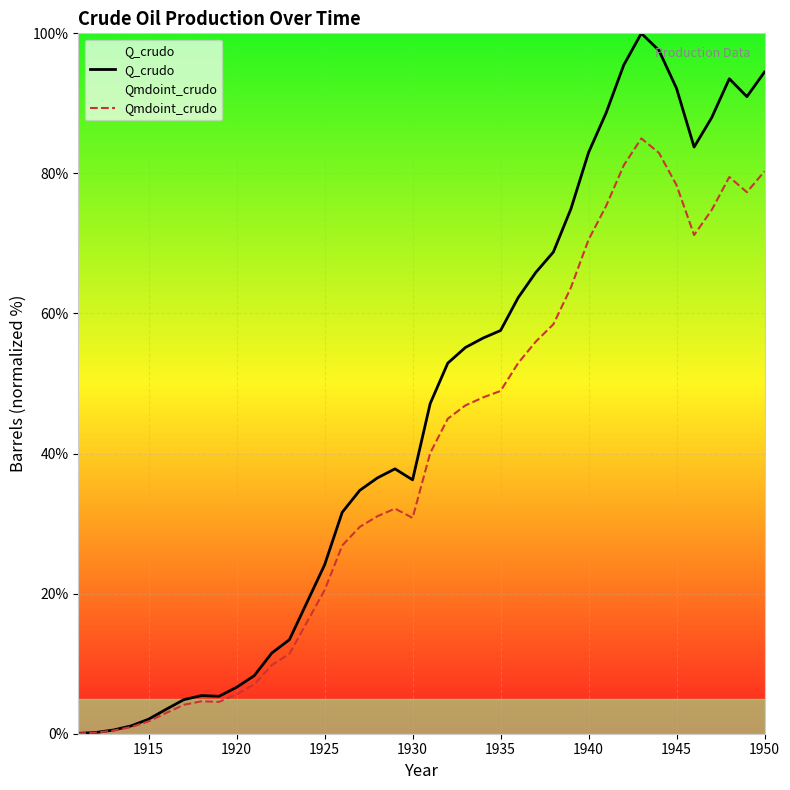

What are all the series names shown in the legend?

Q_crudo, Qmdoint_crudo